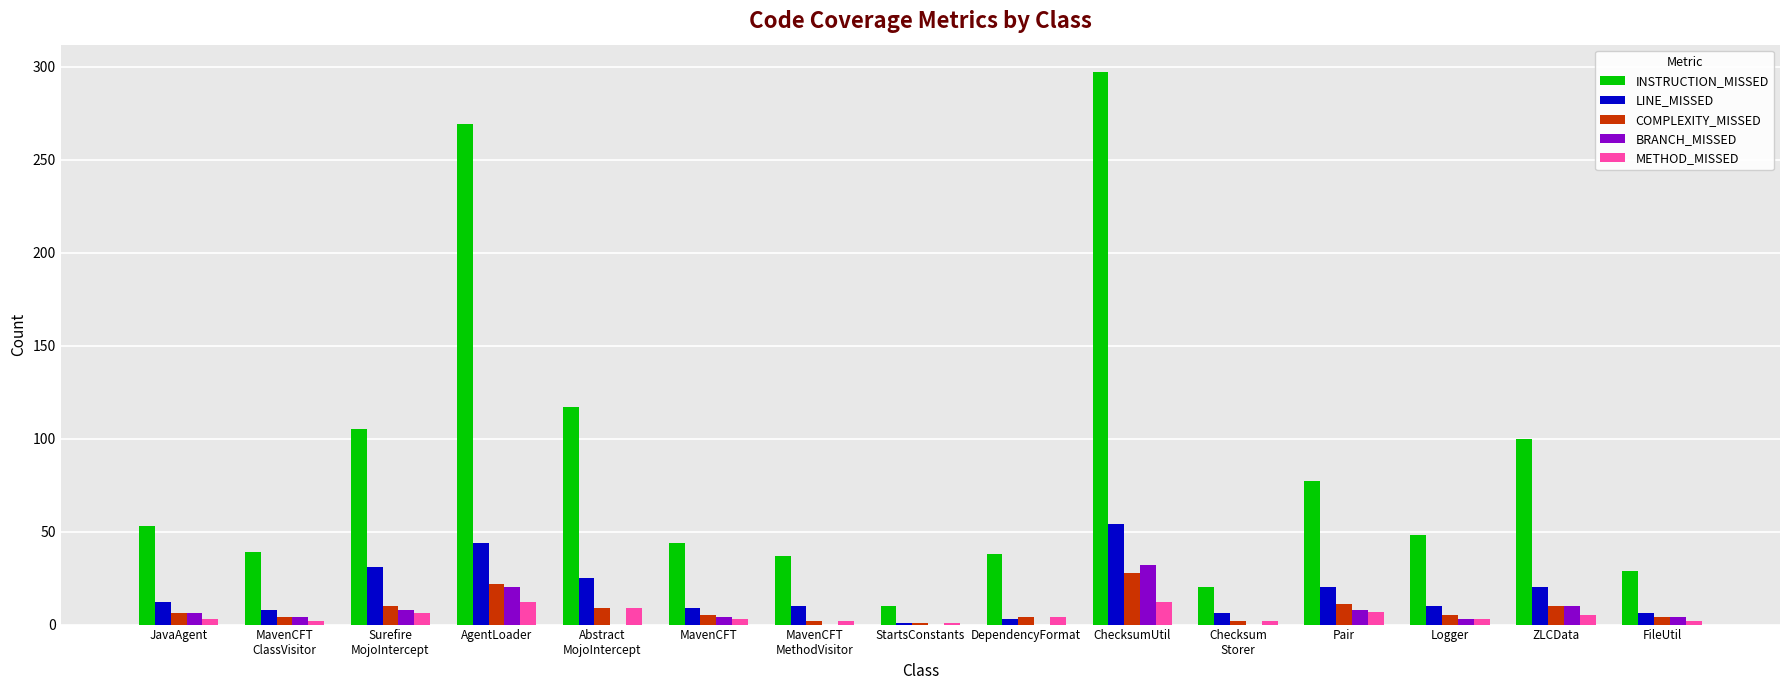

Which category has the highest value in the INSTRUCTION_MISSED series?

ChecksumUtil